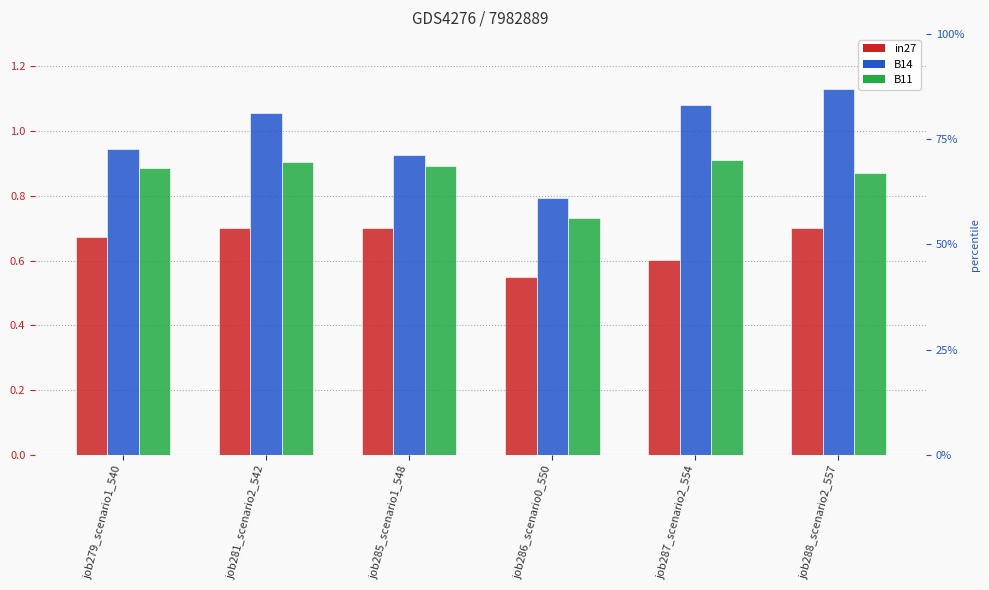

What is the sum of the B14 values at job287_scenario2_554 and job286_scenario0_550?

1.9